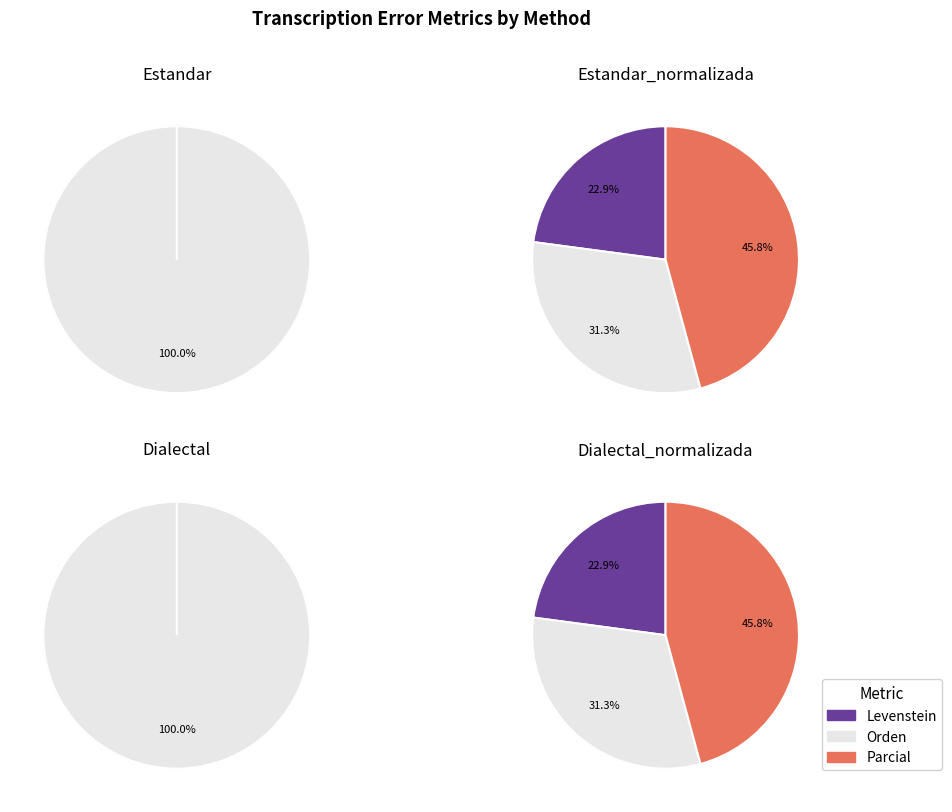

Between Estandar_normalizada and Estandar, which is larger?

Estandar_normalizada